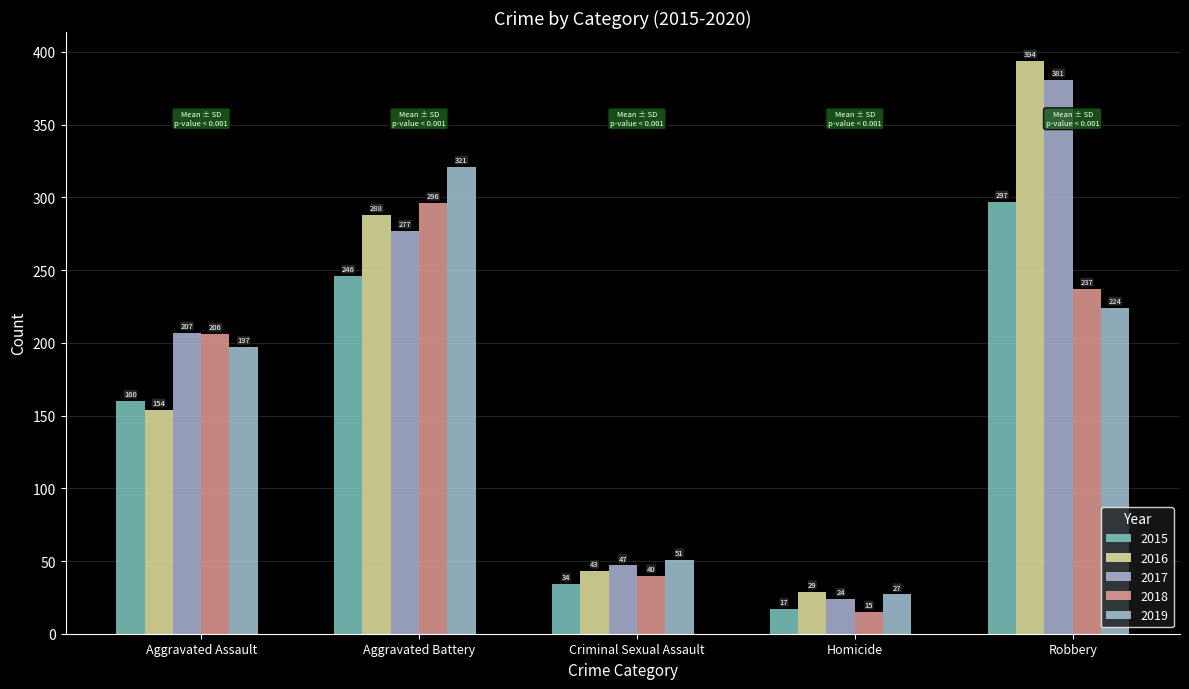

How many categories are shown in the chart?

5